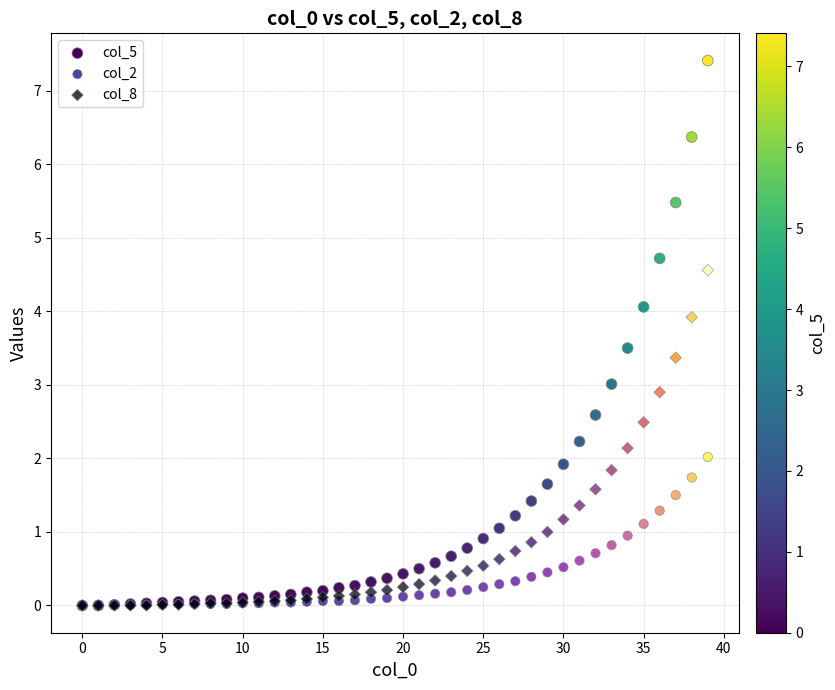

What are all the series names shown in the legend?

col_5, col_2, col_8